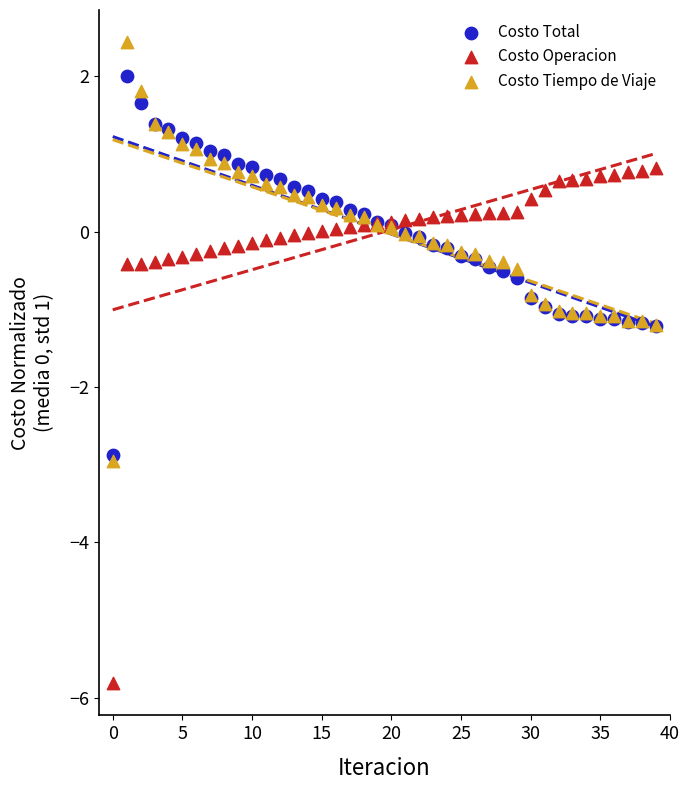

Which series has the widest spread of Y values?

Costo Operacion